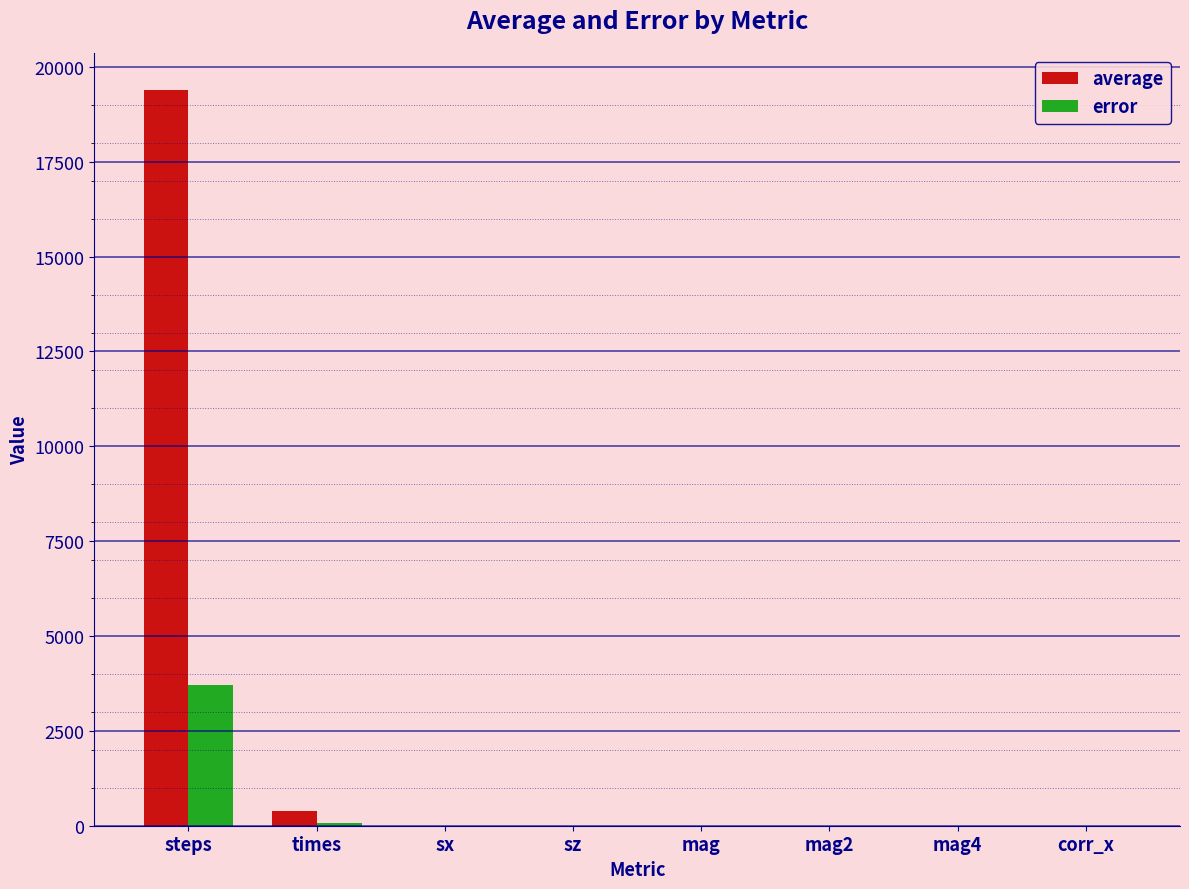

True or false: error has a value of 0.0 at sz.

True